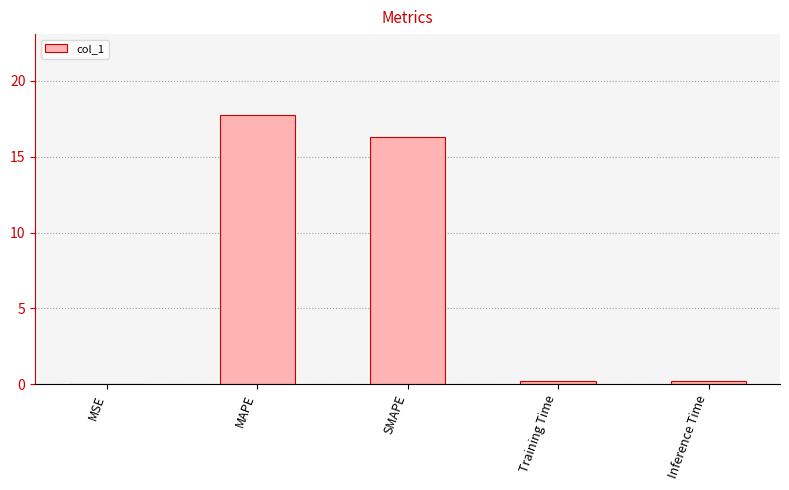

What value does the data have at MAPE?

17.8